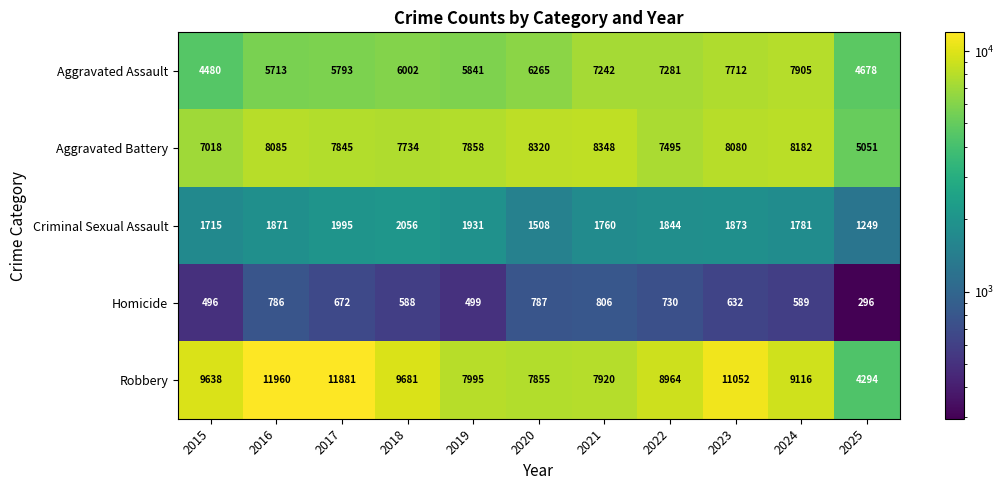

At which label is Criminal Sexual Assault closest to 1652?

2015